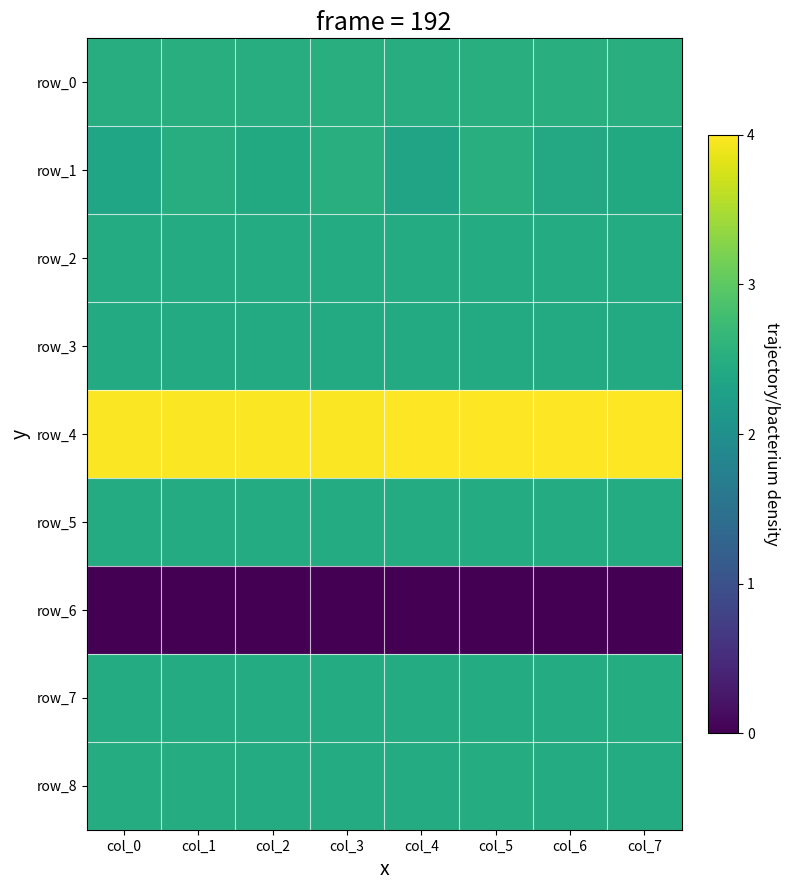

What is the total value across all series at col_5?

21.3